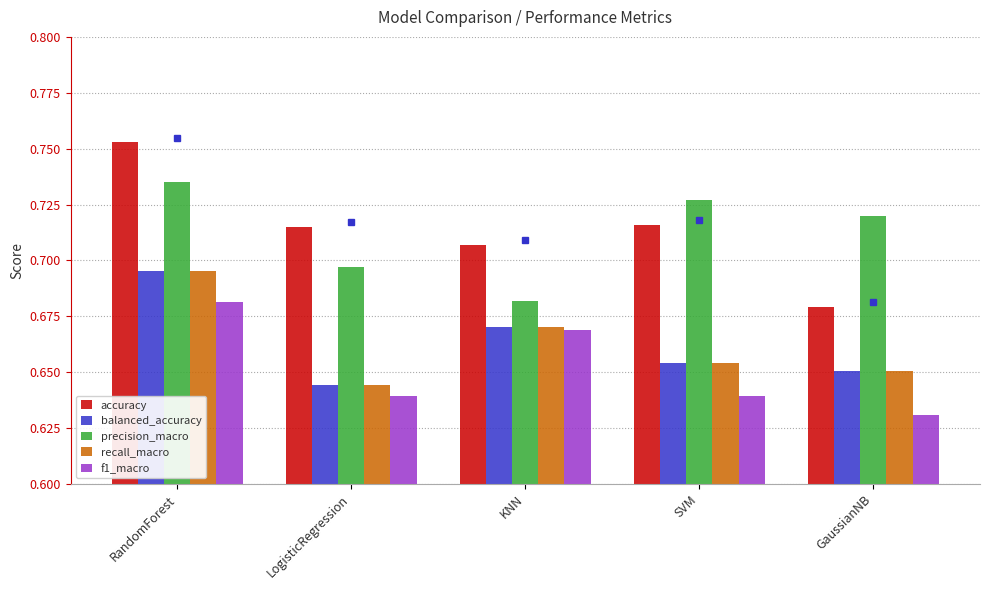

At how many categories does at least one series exceed 0?

5